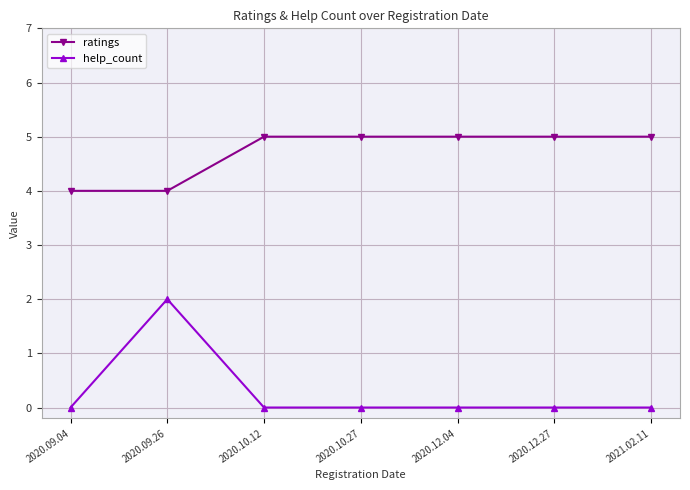

What is the label of the 6th point from the left?

2020.12.27